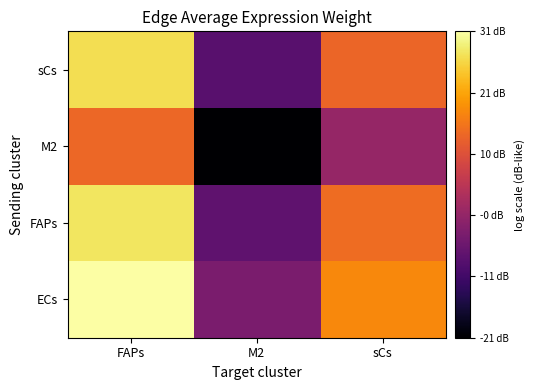

Reading left to right, what are all the values shown in this chart?

ECs: FAPs=31.3	M2=-3.3	sCs=17.8
FAPs: FAPs=27.7	M2=-6.8	sCs=14.2
M2: FAPs=13.5	M2=-21.0	sCs=0.0
sCs: FAPs=26.9	M2=-7.6	sCs=13.4